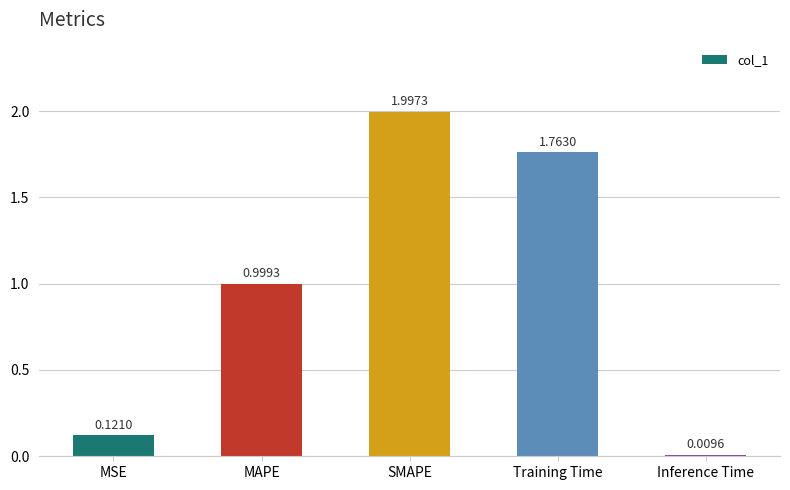

List the labels in order of value, smallest first.

Inference Time, MSE, MAPE, Training Time, SMAPE